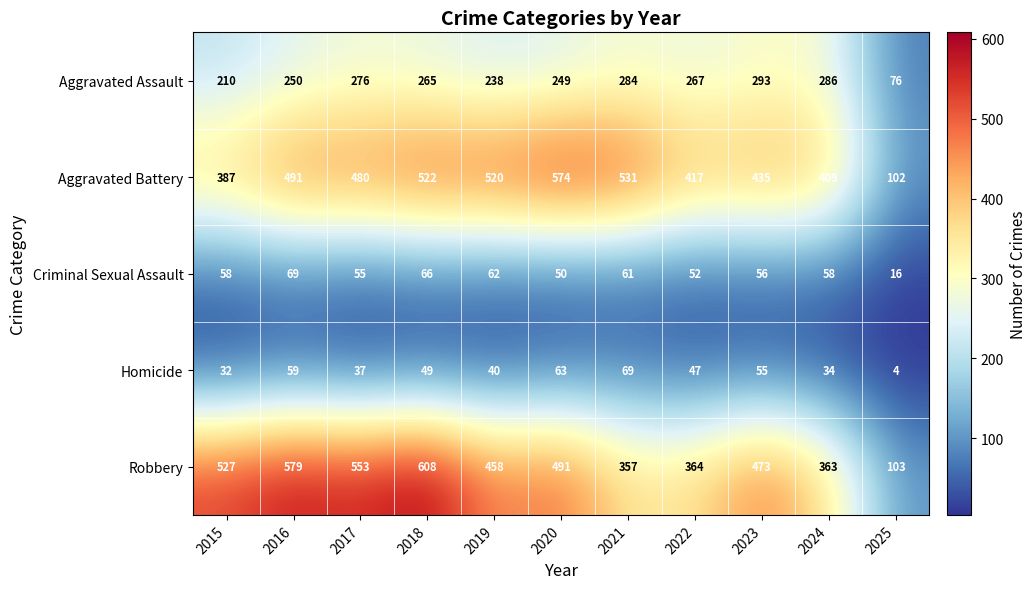

Where is Aggravated Battery nearest to the value 338?

2015